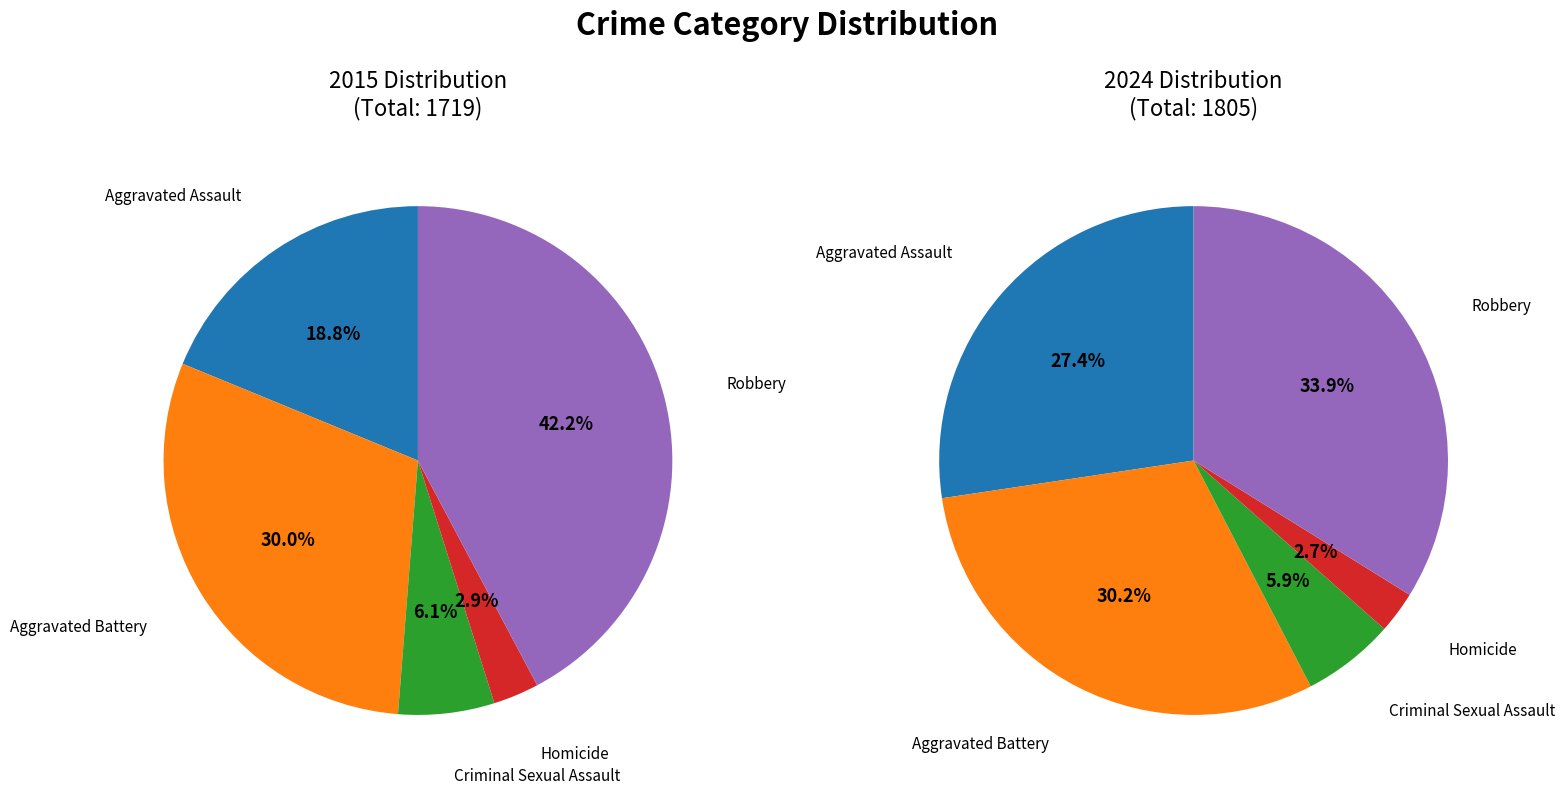

True or false: Aggravated Assault accounts for 19% of the total.

True